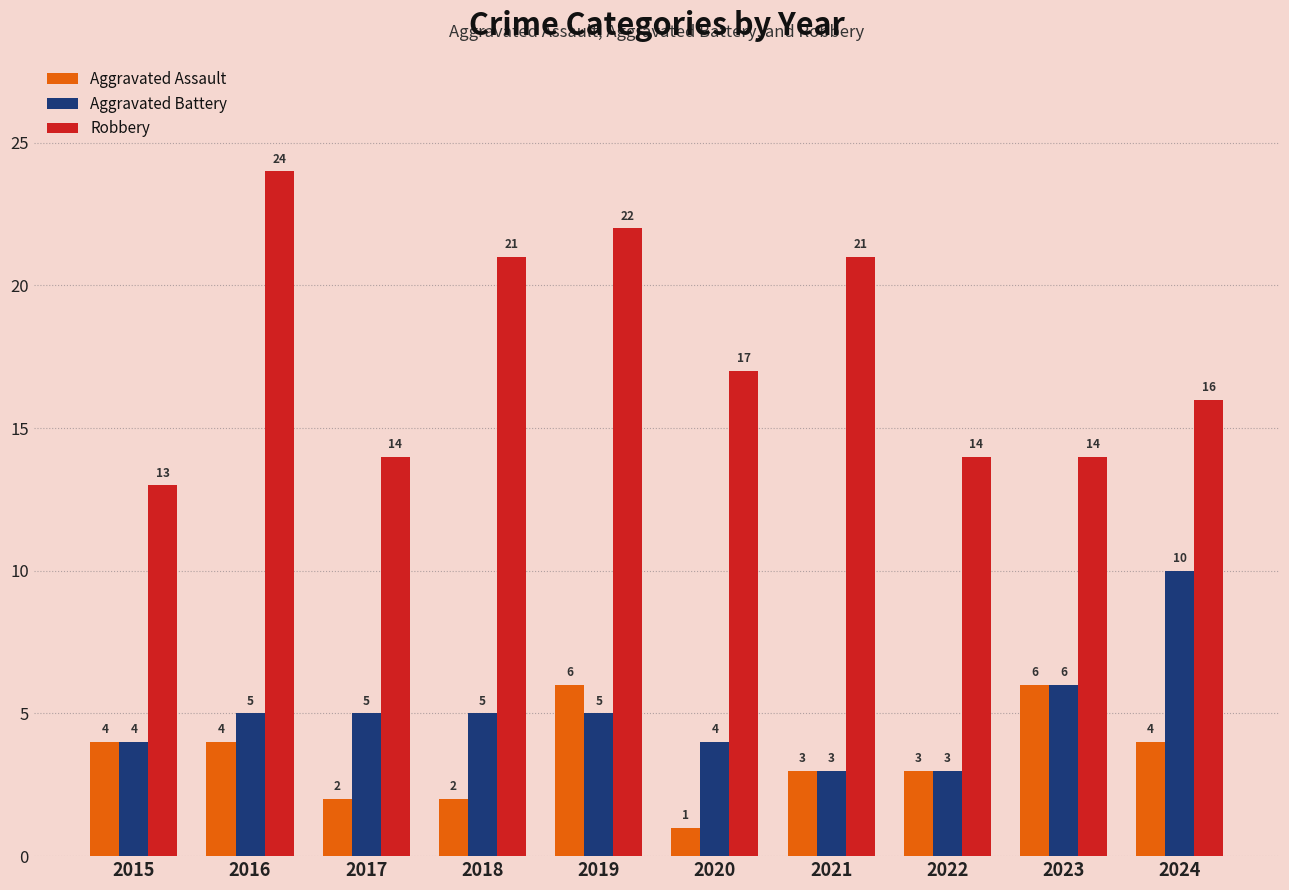

What is the sum of all Aggravated Assault values?

35